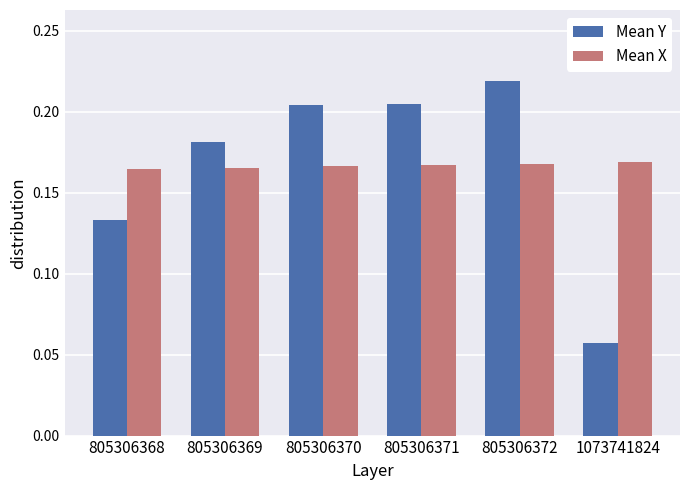

How many bars are there in each group?

2